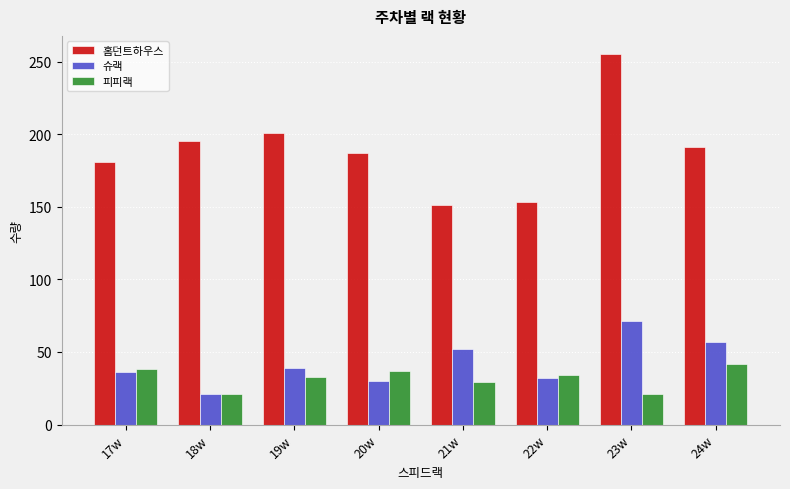

True or false: 슈랙 has a value of 30 at 20w.

True